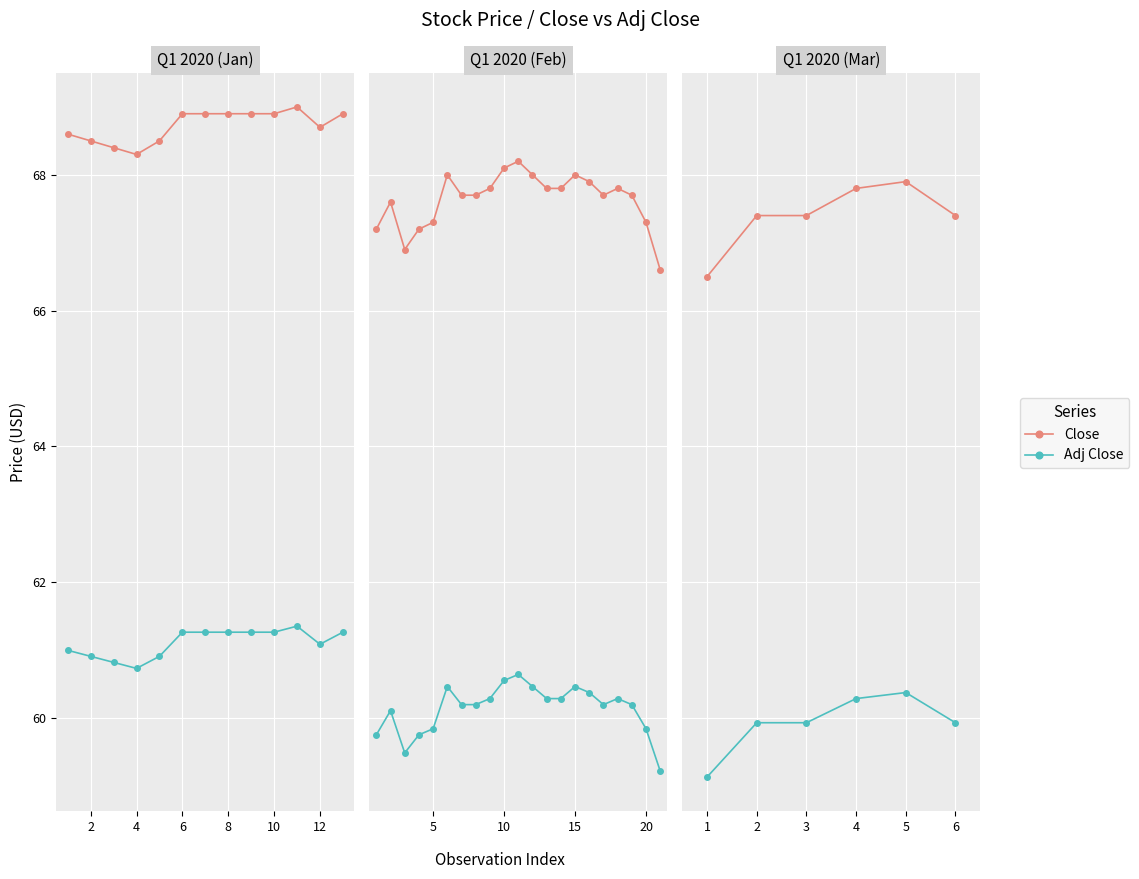

What is the difference between the highest and lowest values at 6?

7.5